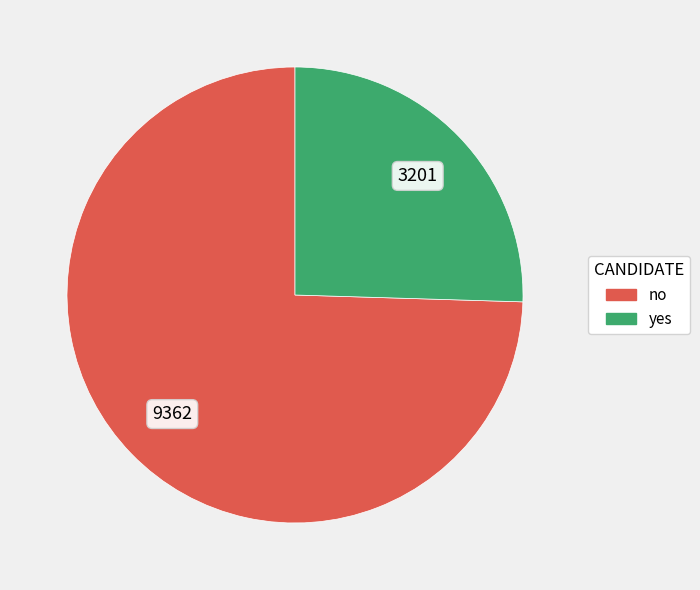

Rank the categories by value from lowest to highest.

yes, no